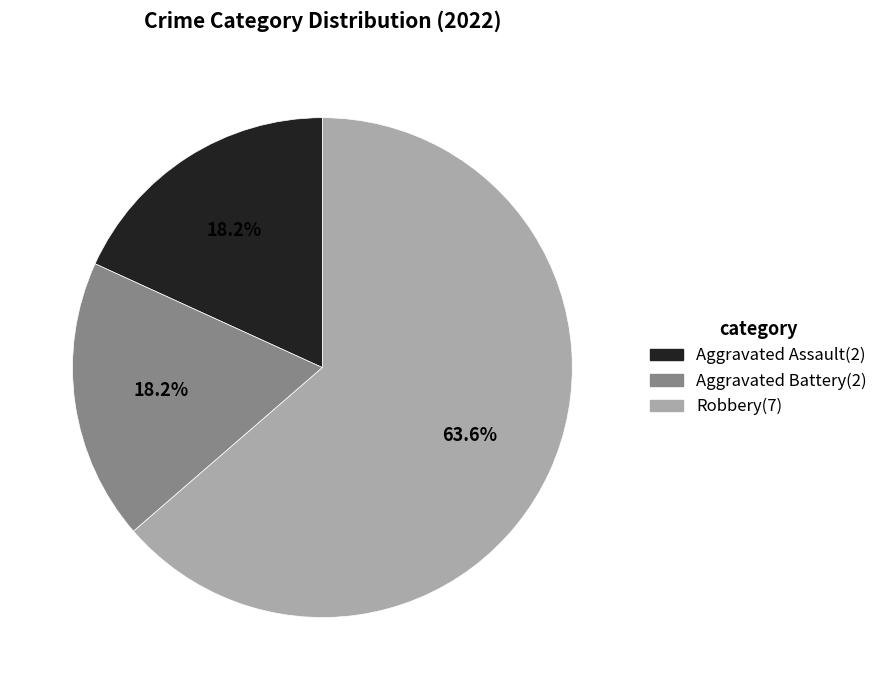

To the nearest percent, what is the difference between the largest and smallest slice percentages?

45%